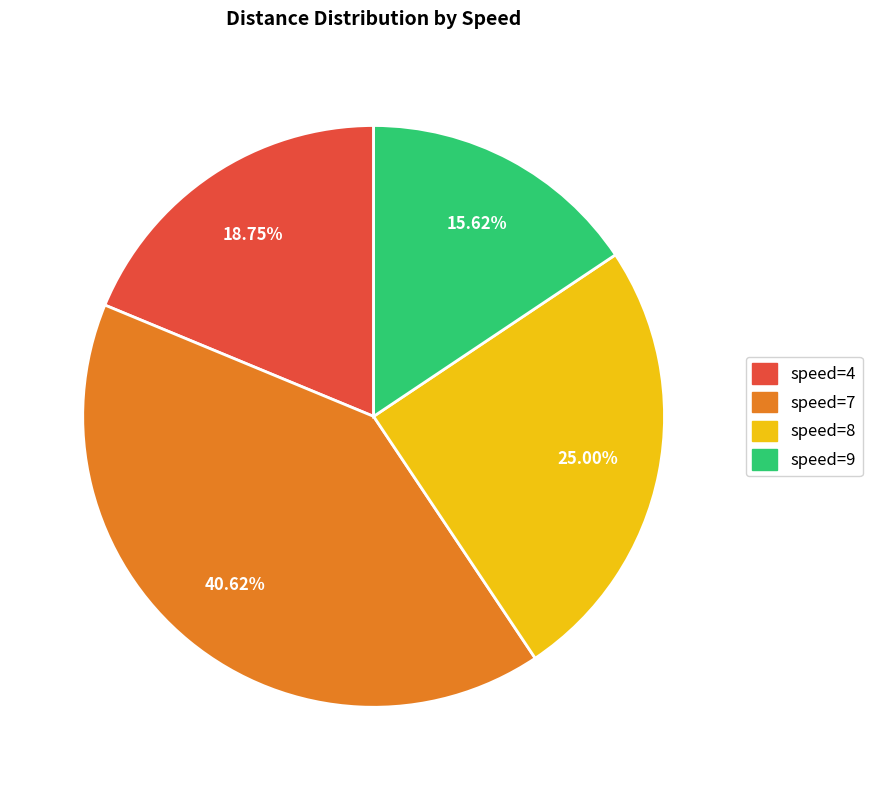

Does speed=7 account for over 50% of the chart?

No